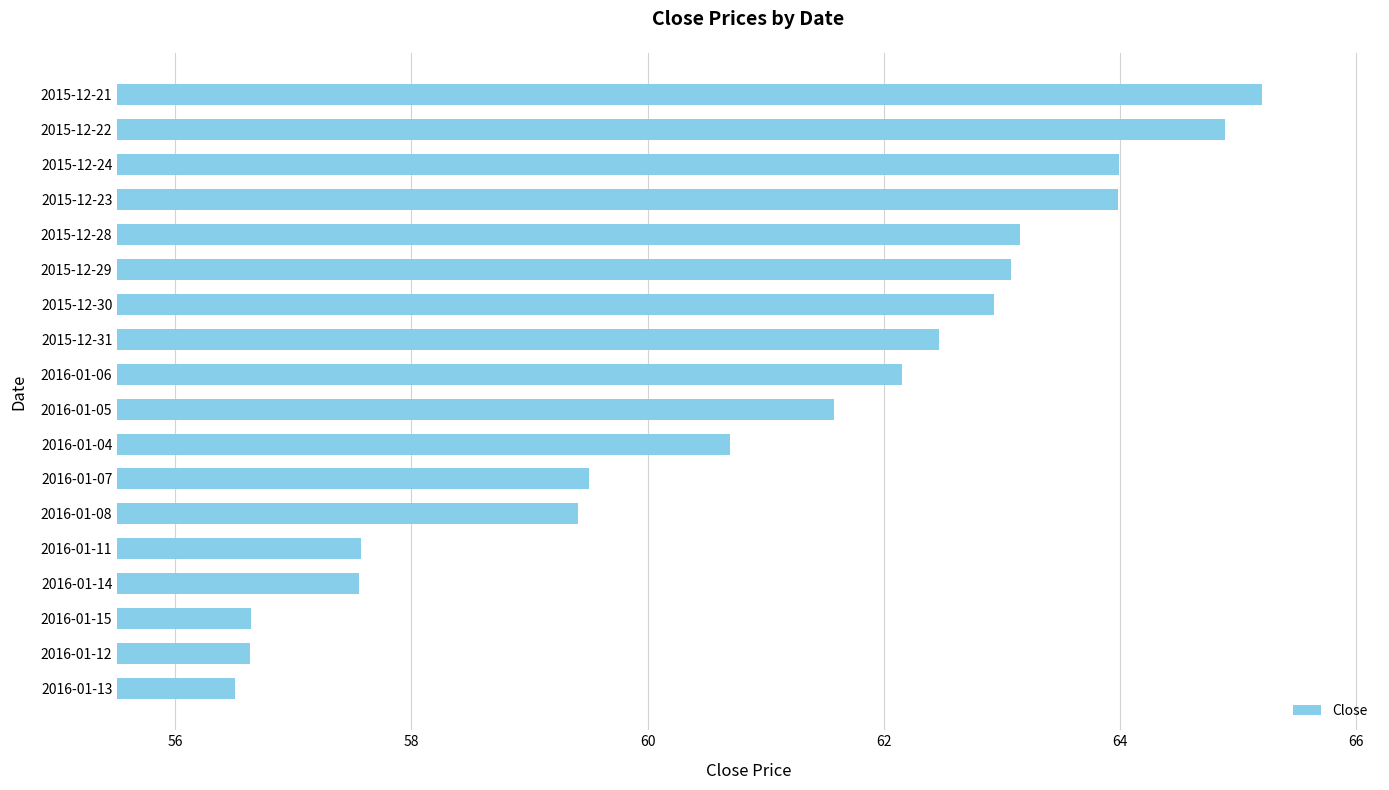

How many categories are shown in the chart?

18